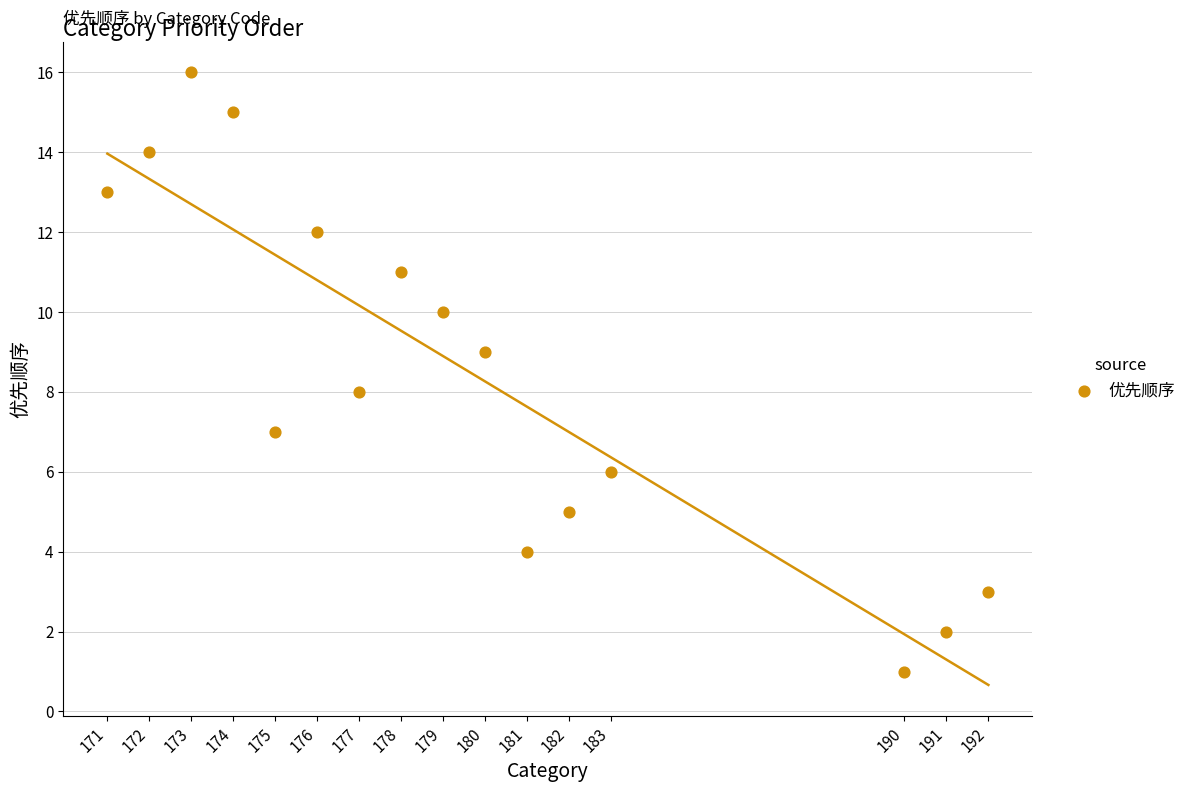

What is the range of X values (max minus min)?

21